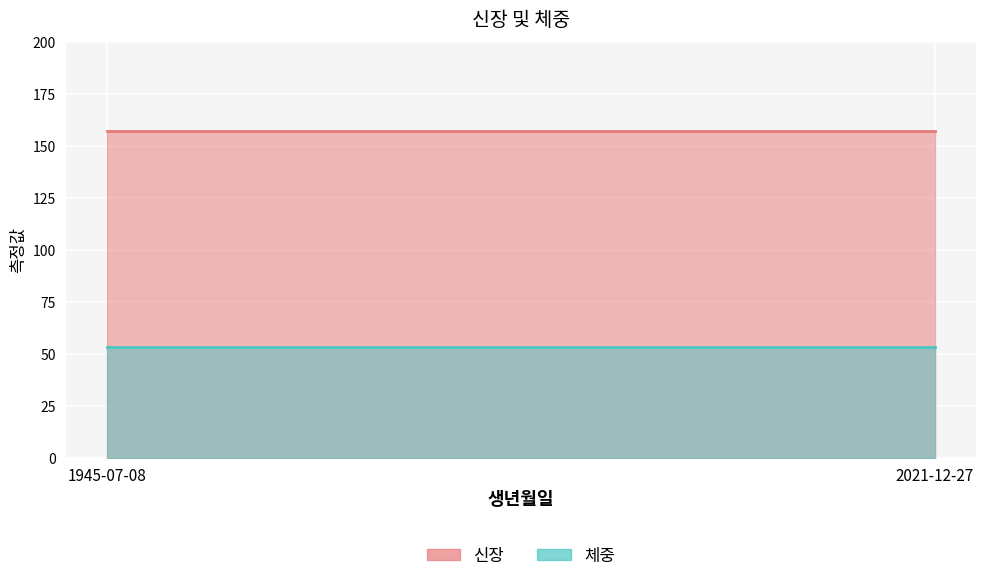

Reading left to right, transcribe all the data shown in this chart.

신장: 157	157
체중: 53	53